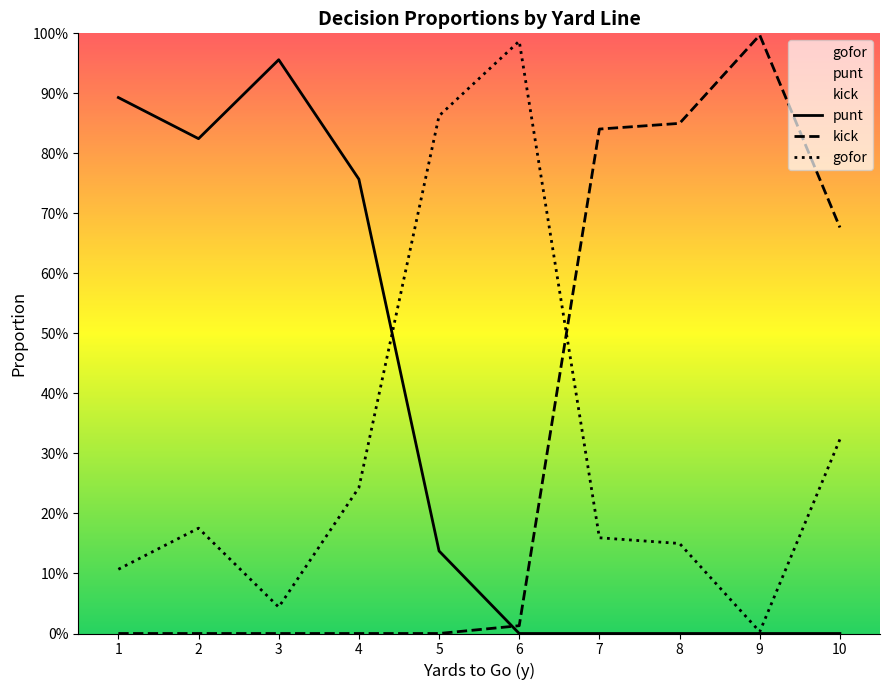

Is this an area chart (filled region under the line)?

No